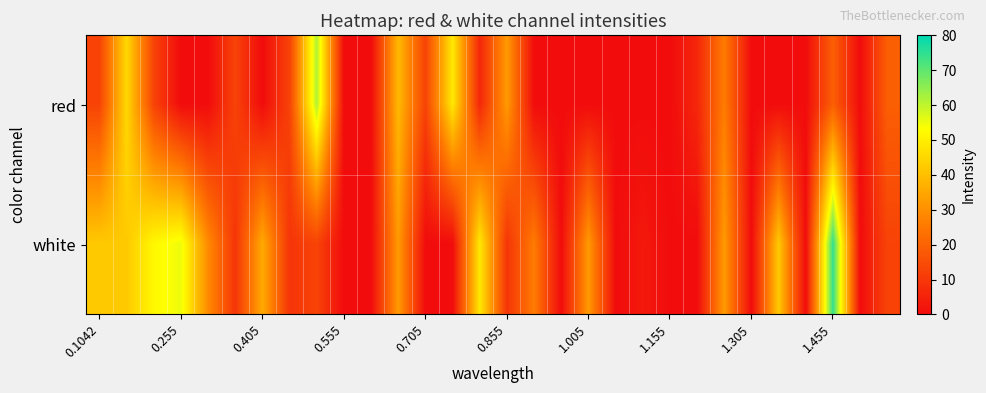

Which series has the largest total across all categories?

white